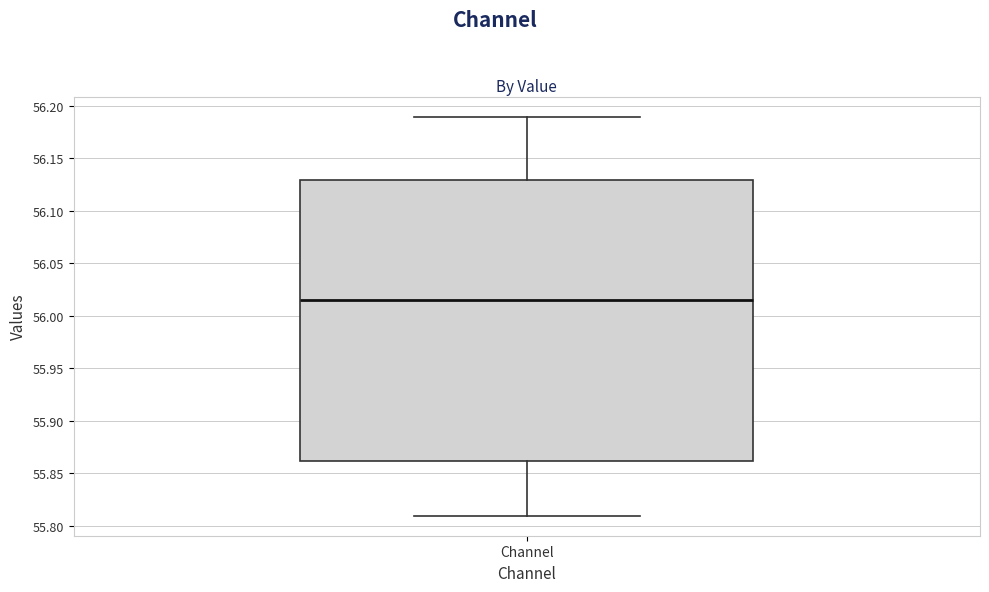

Where is the lower edge of the box for Channel on the y-axis? The values are not printed on the chart, so give them approximately, as read against the axis.

55.860